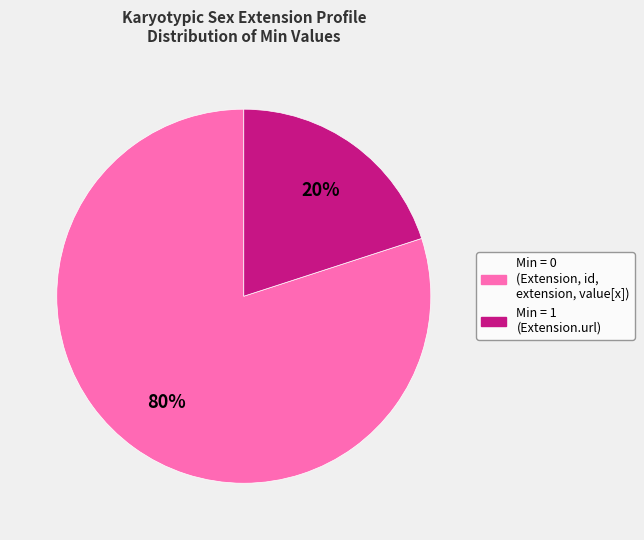

Is there a majority slice in this chart?

Yes